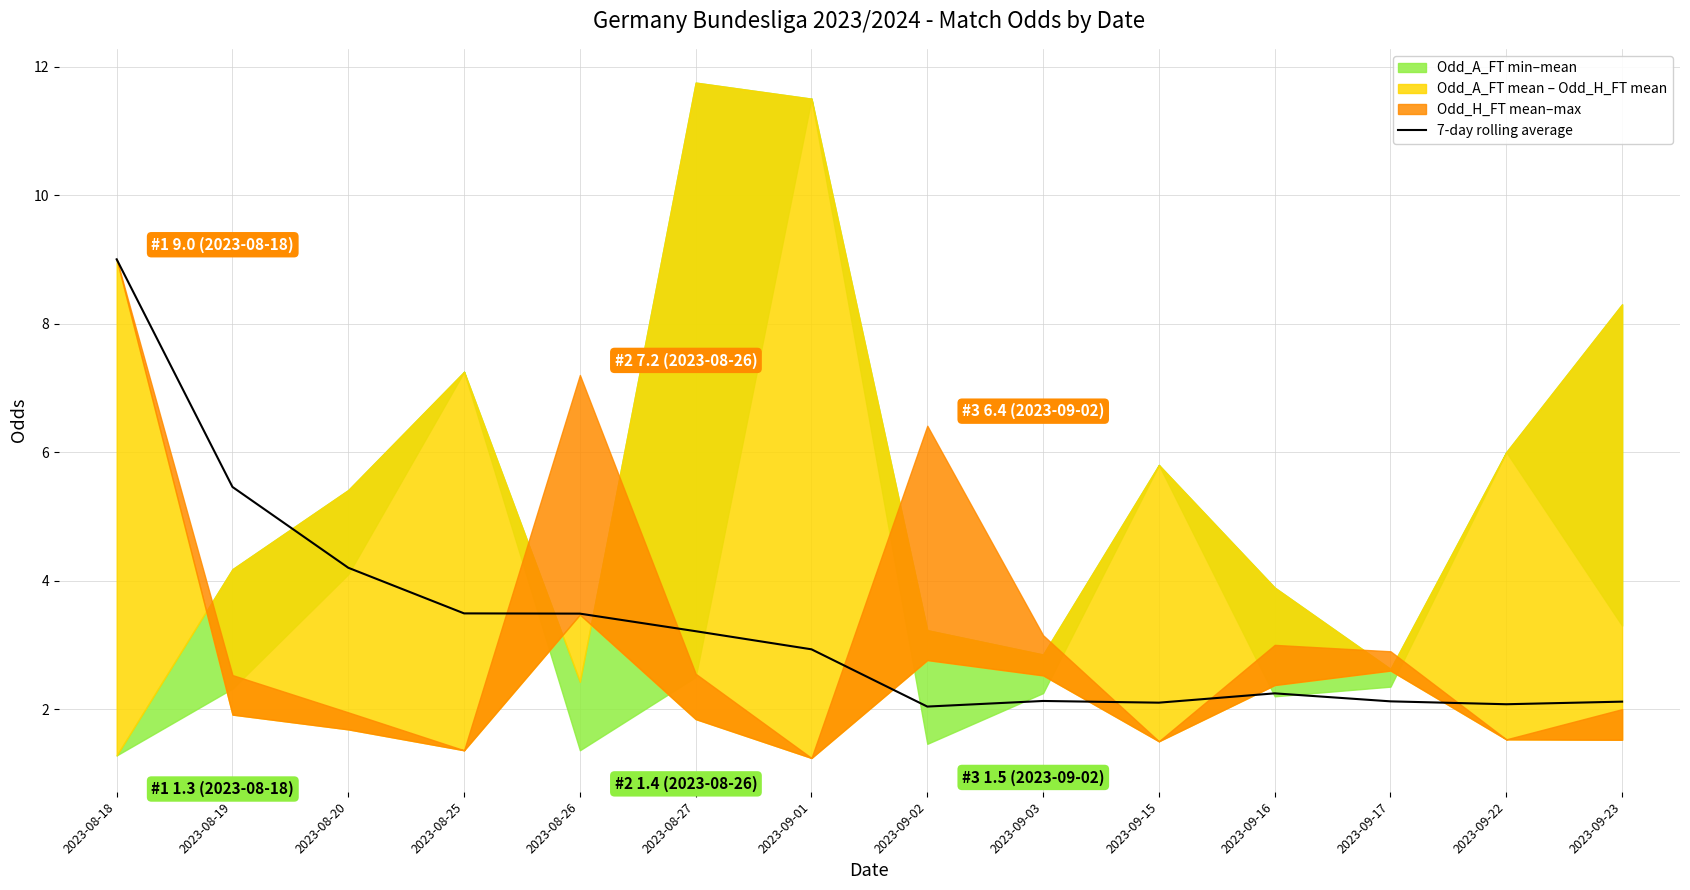

At which category does the data reach its first local valley?

2023-09-02